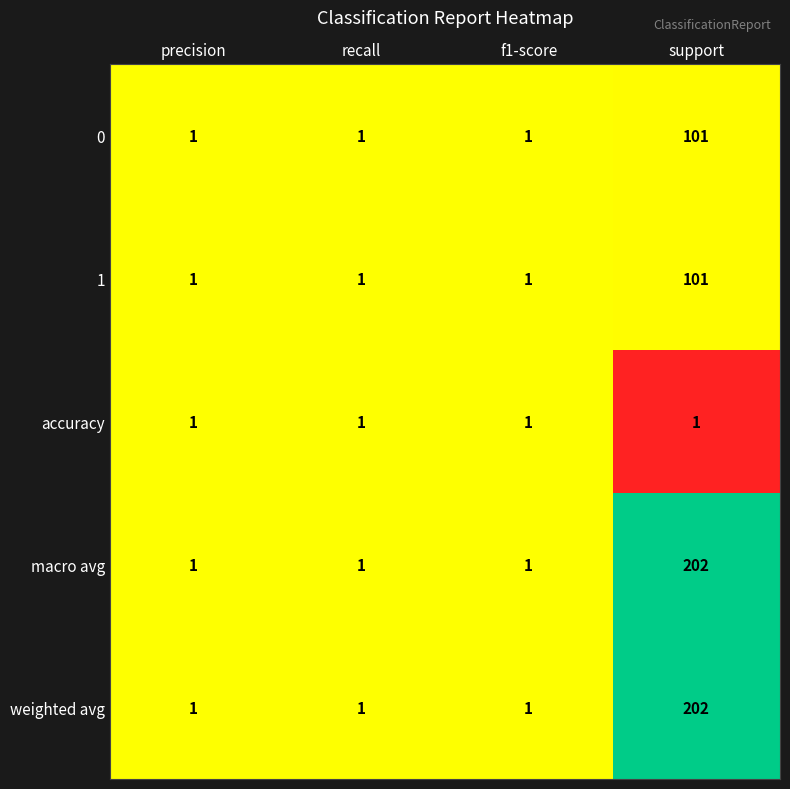

At which category is the sum across all series the highest?

support